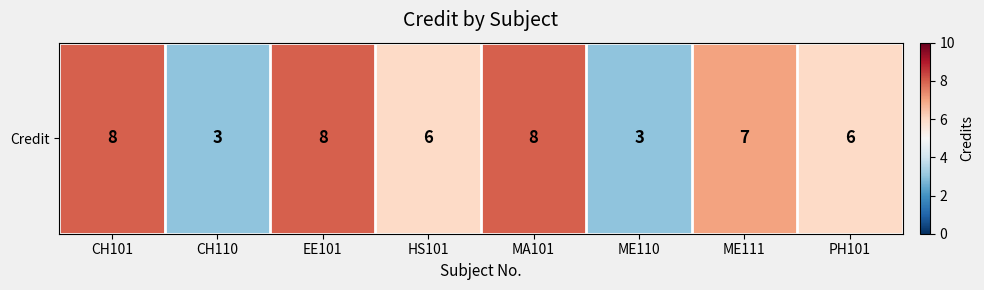

Reading left to right, extract all data points from this chart.

8	3	8	6	8	3	7	6